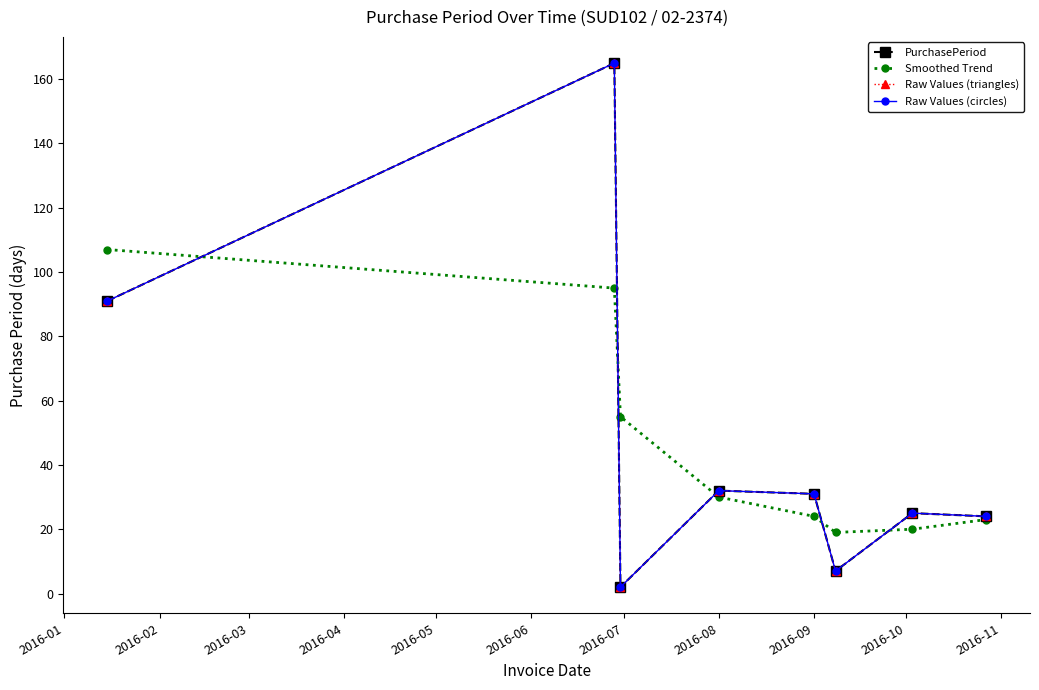

Does the chart have visible grid lines?

No